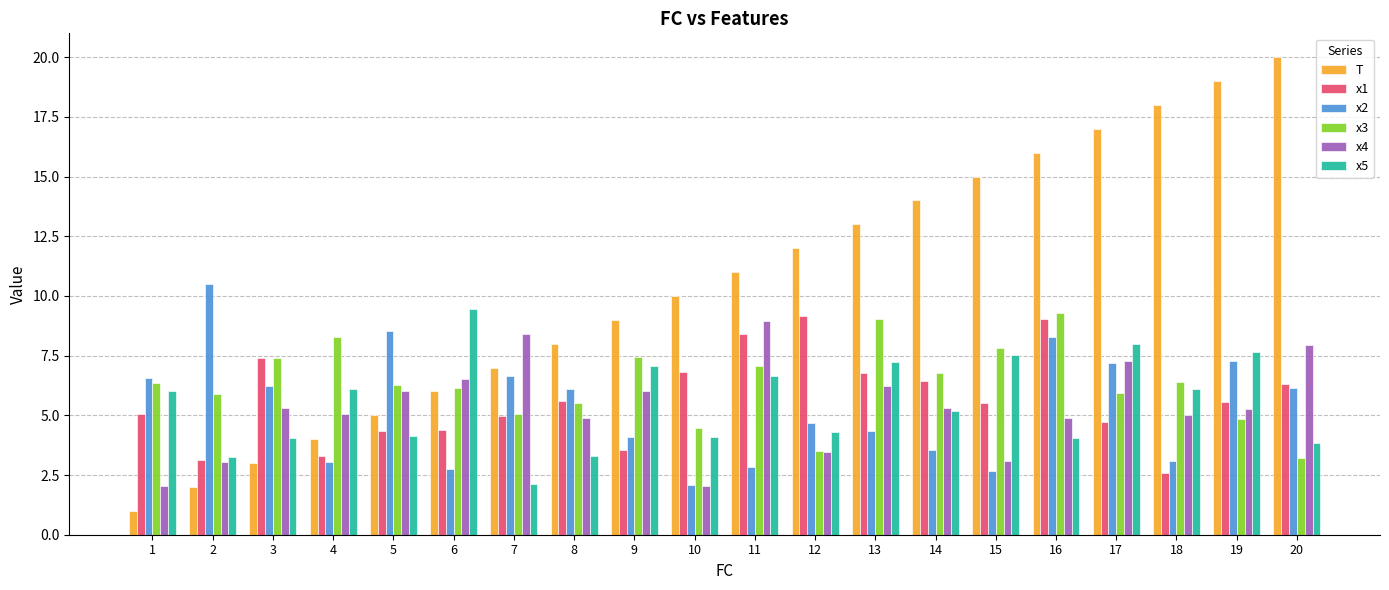

What is the difference between the second highest and second lowest values in the x2 series?

5.9